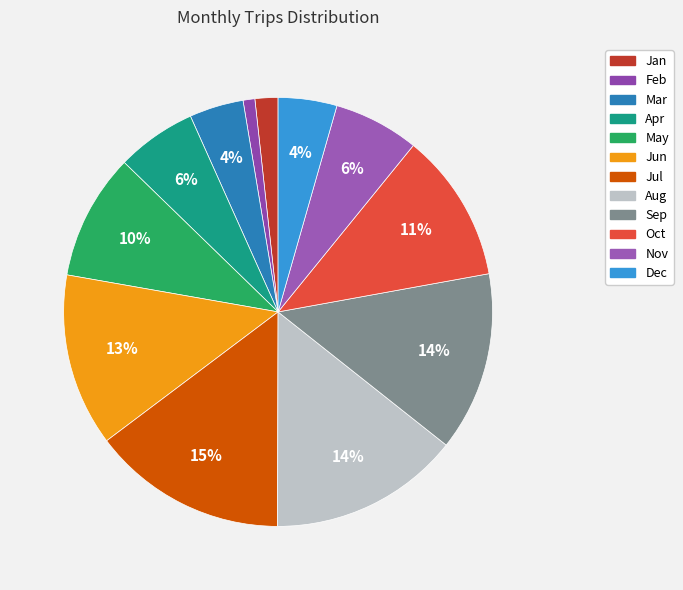

How many segments does this pie chart have?

12